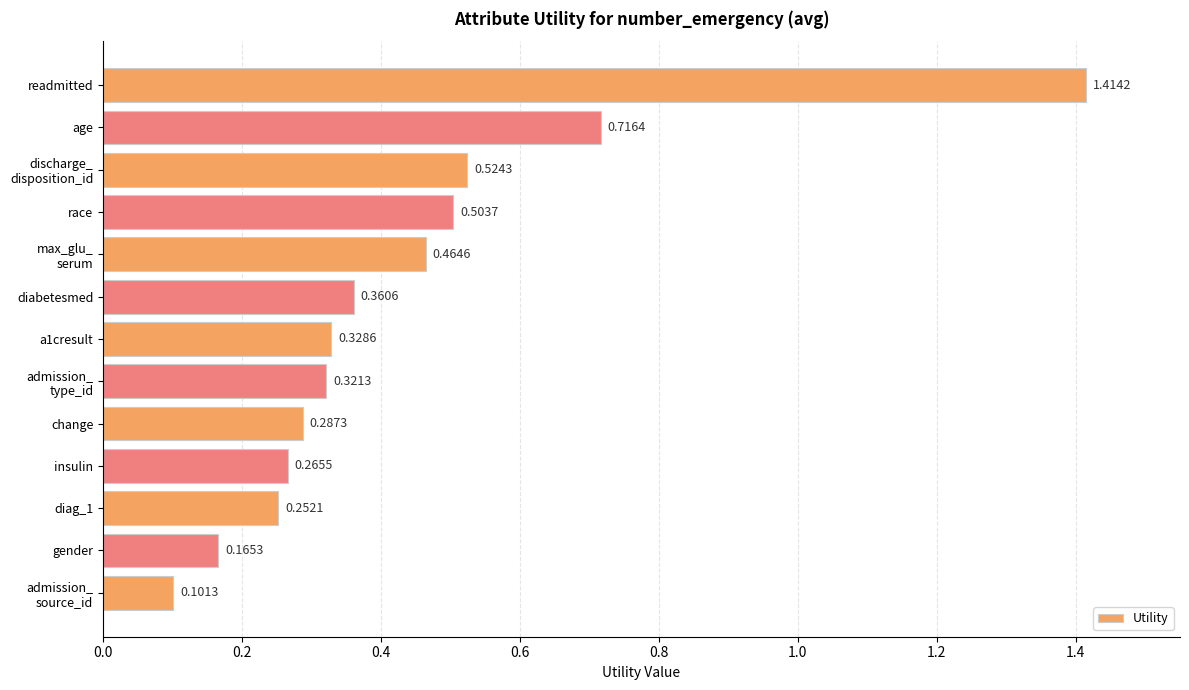

Where is the data nearest to the value 0?

admission_
source_id